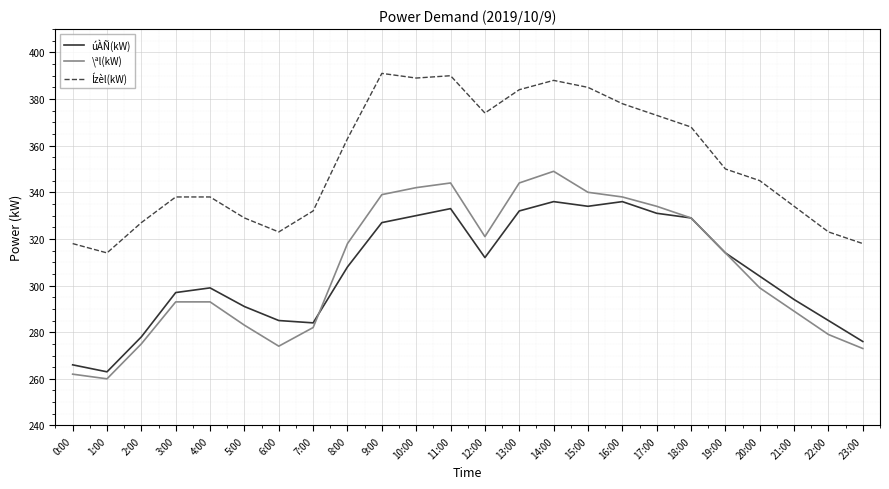

Rank the series at 4:00 from lowest to highest value.

\ªl(kW), úÀÑ(kW), Ízèl(kW)